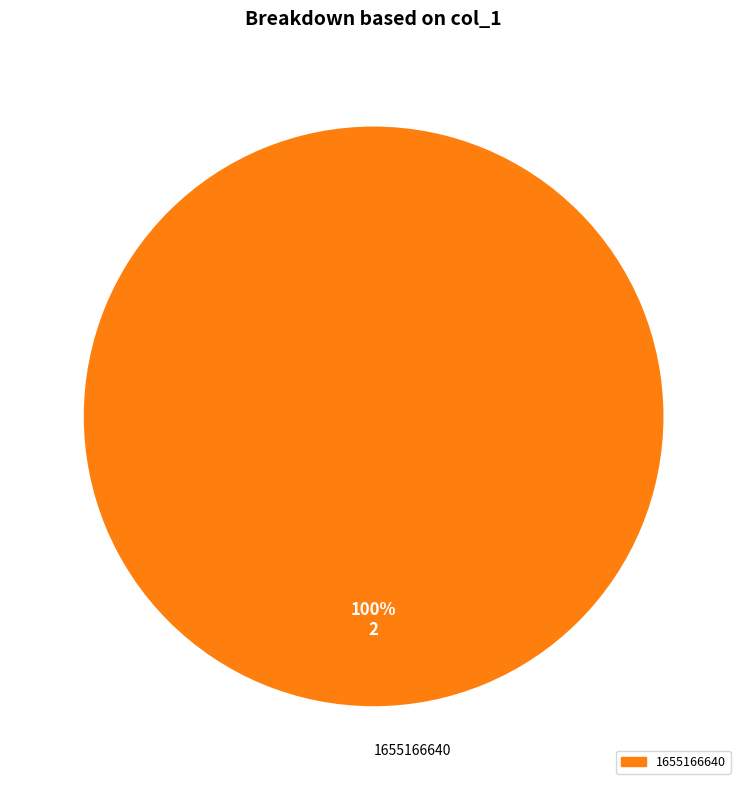

How many slices are in this pie chart?

1